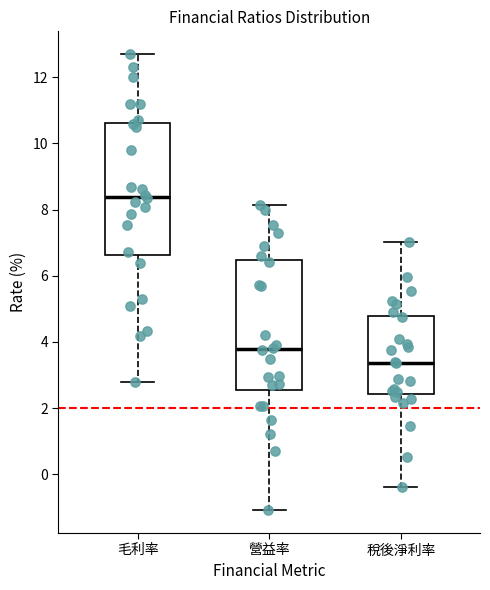

Reading left to right, transcribe this box plot: for each box, give where its median line is, the range the box spans, and where its two whiskers end, as read against the y-axis. The values are not printed on the chart, so give them approximately, as read against the axis.

毛利率: median 8.4, box 6.6 to 10.6, whiskers 2.8 to 12.8
營益率: median 3.8, box 2.6 to 6.4, whiskers -1.0 to 8.2
稅後淨利率: median 3.4, box 2.4 to 4.8, whiskers -0.4 to 7.0